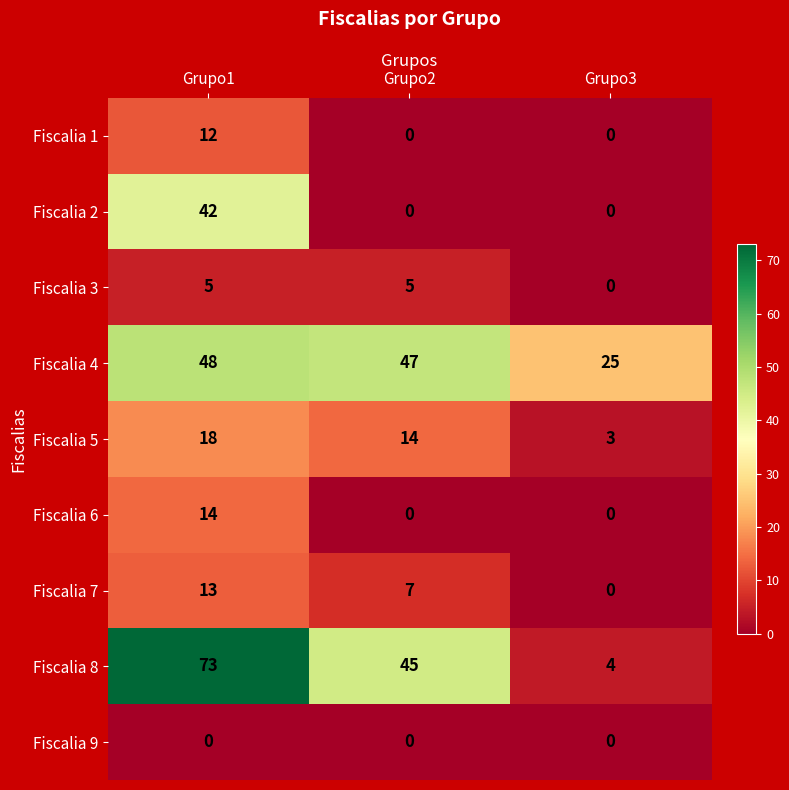

Reading left to right, extract all data points from this chart.

Fiscalia 1: Grupo1=12	Grupo2=0	Grupo3=0
Fiscalia 2: Grupo1=42	Grupo2=0	Grupo3=0
Fiscalia 3: Grupo1=5	Grupo2=5	Grupo3=0
Fiscalia 4: Grupo1=48	Grupo2=47	Grupo3=25
Fiscalia 5: Grupo1=18	Grupo2=14	Grupo3=3
Fiscalia 6: Grupo1=14	Grupo2=0	Grupo3=0
Fiscalia 7: Grupo1=13	Grupo2=7	Grupo3=0
Fiscalia 8: Grupo1=73	Grupo2=45	Grupo3=4
Fiscalia 9: Grupo1=0	Grupo2=0	Grupo3=0